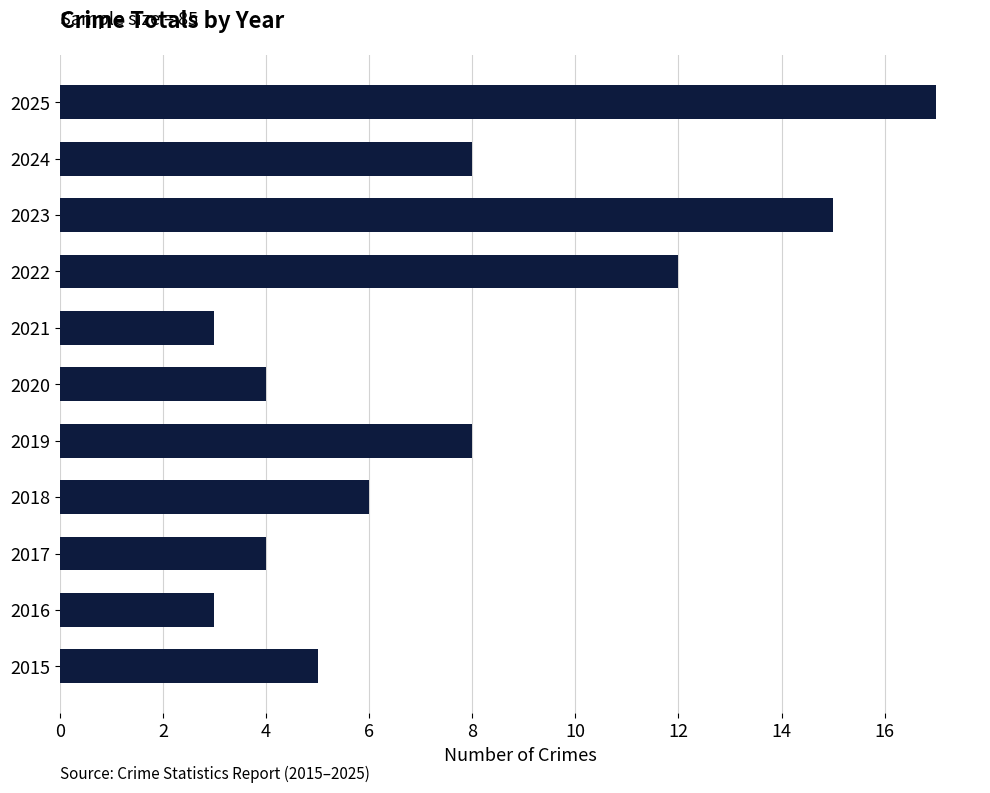

Reading bottom to top, extract all data points from this chart.

5	3	4	6	8	4	3	12	15	8	17